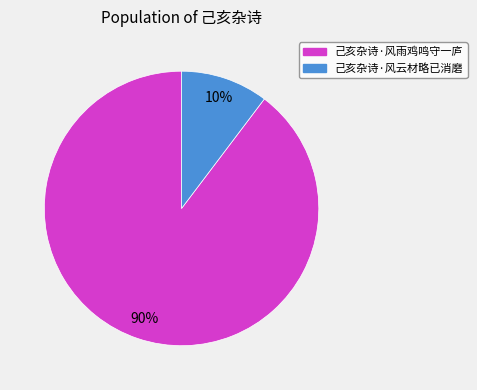

To the nearest percent, what is the combined percentage of 己亥杂诗·风云材略已消磨 and 己亥杂诗·风雨鸡鸣守一庐?

100%